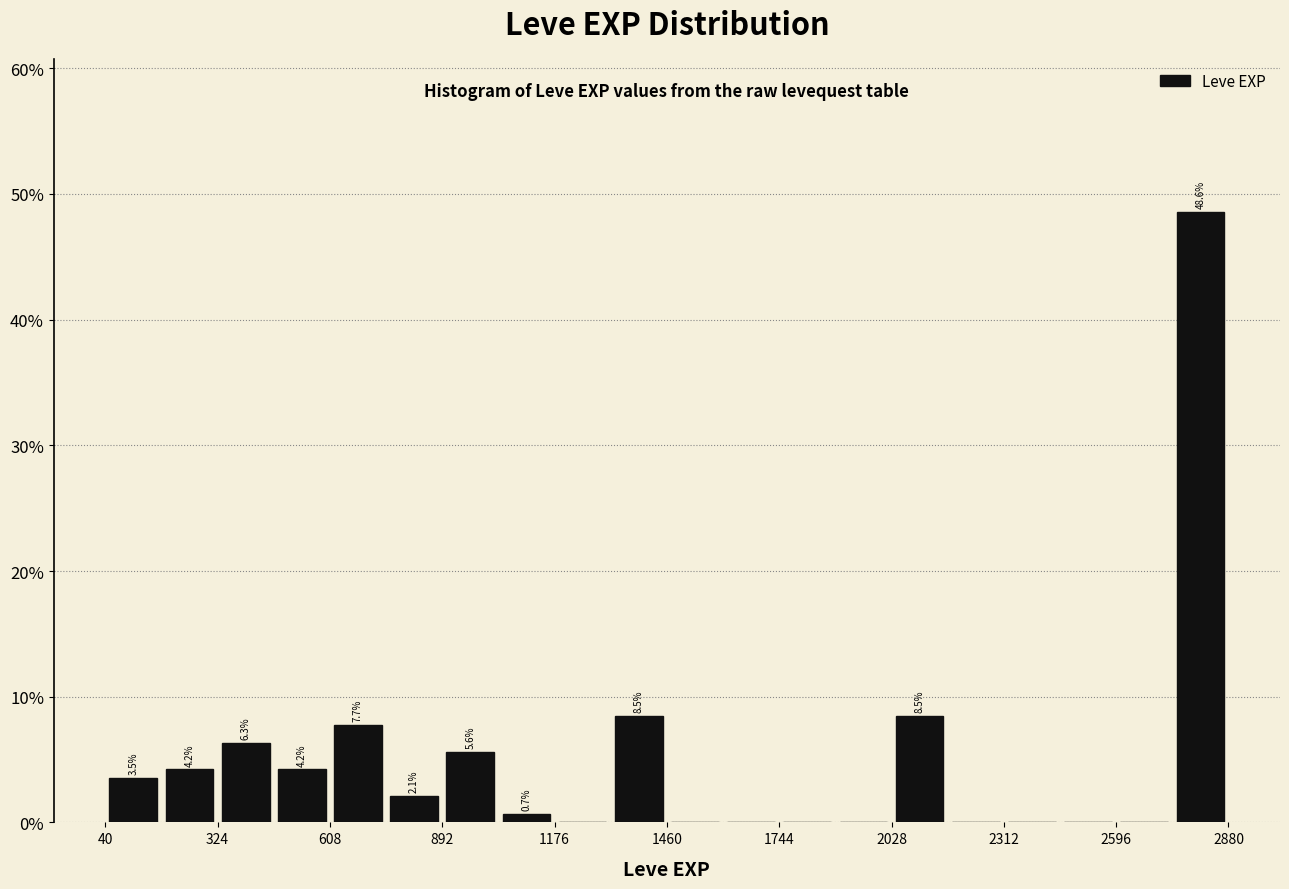

Read against the x-axis, roughly where is the centre of the tallest bar?

2800